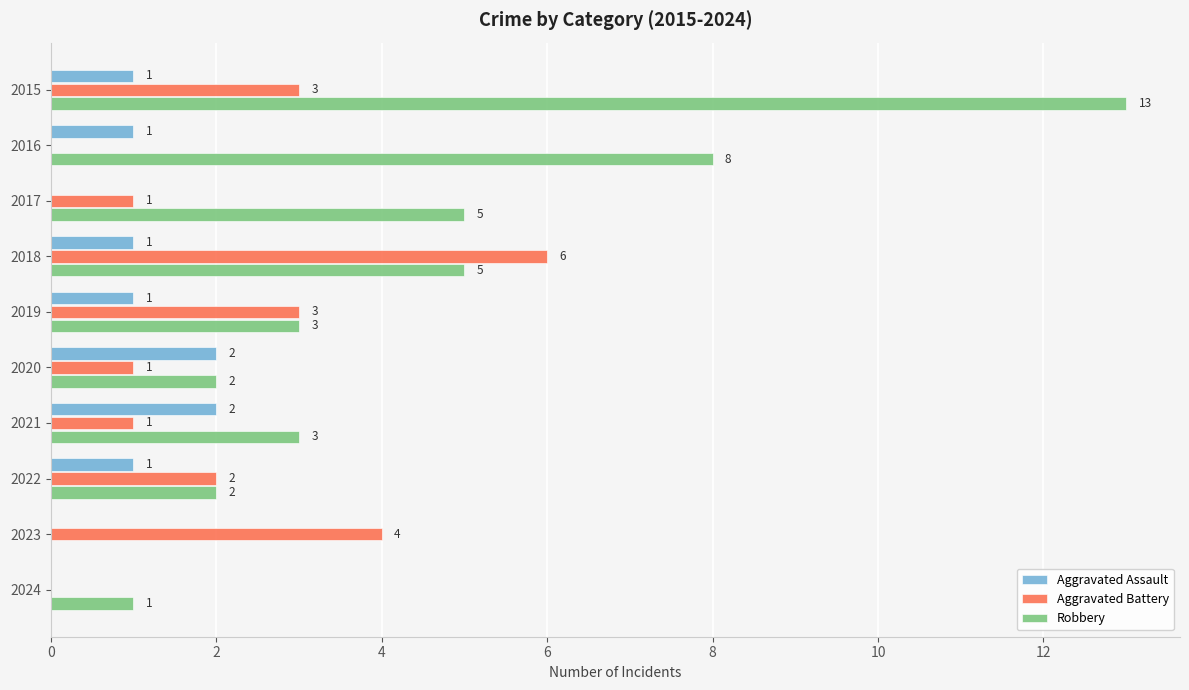

What is the sum of the Aggravated Battery values at 2023 and 2021?

5